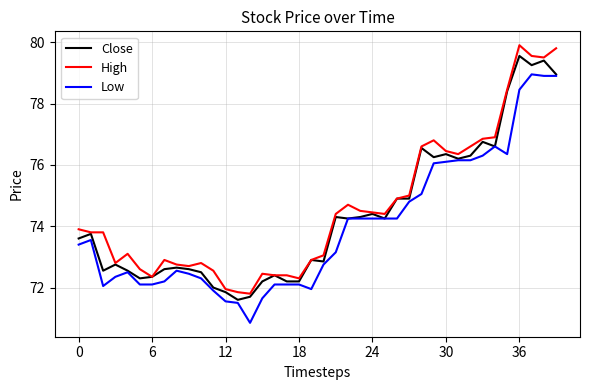

List the series in order of their overall mean, highest first.

High, Close, Low